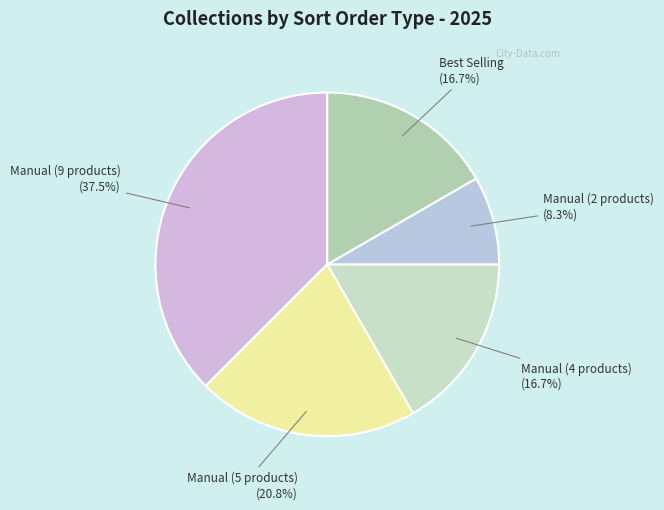

Count the number of slices in the pie.

5